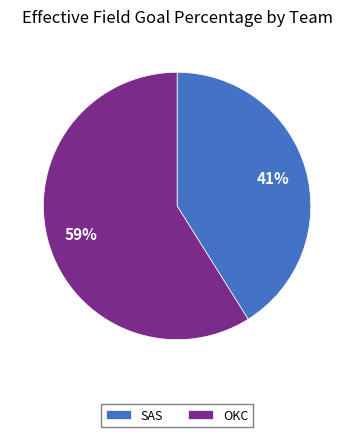

Which slice is the smallest?

SAS